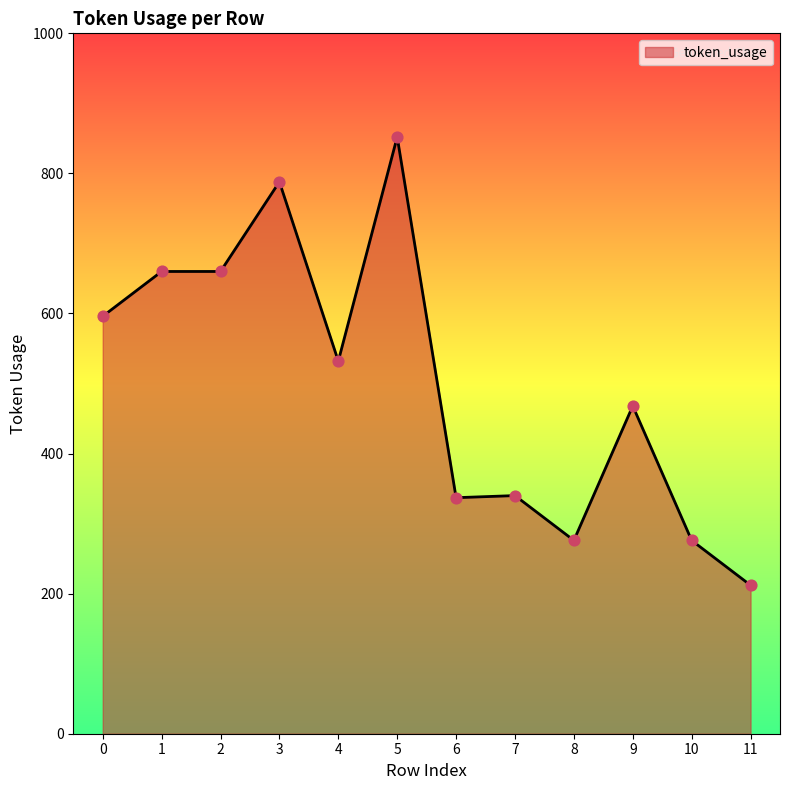

What is the change in value from 2 to 11?

-448